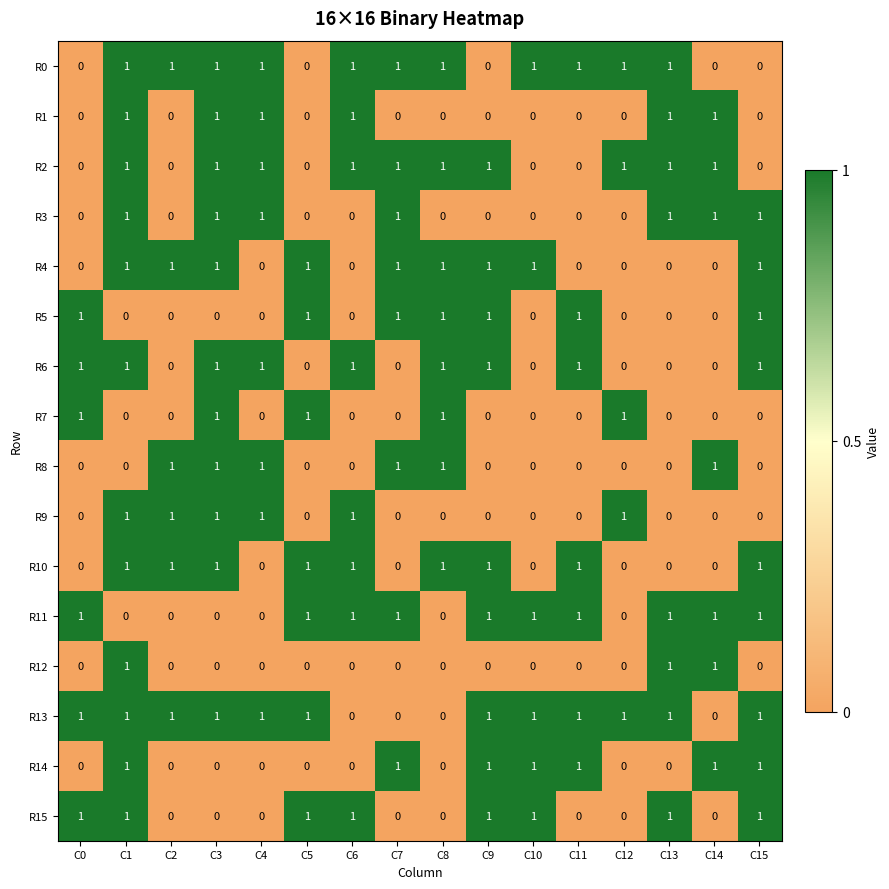

Count the R2 values in the range 0 to 1.

16